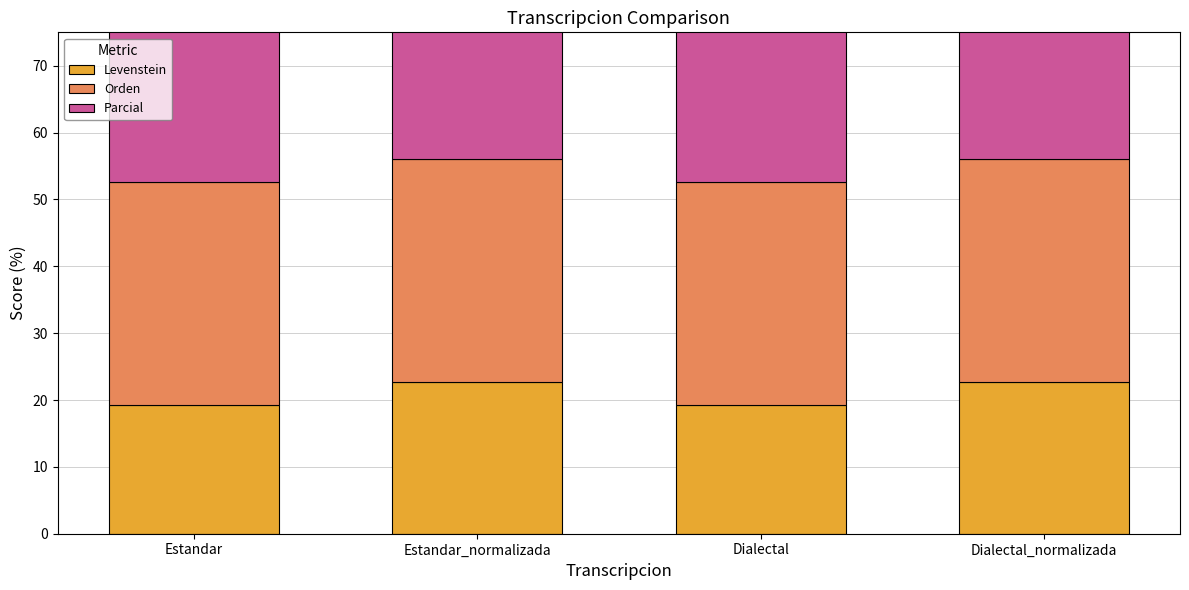

Which series has the largest range (max minus min)?

Parcial